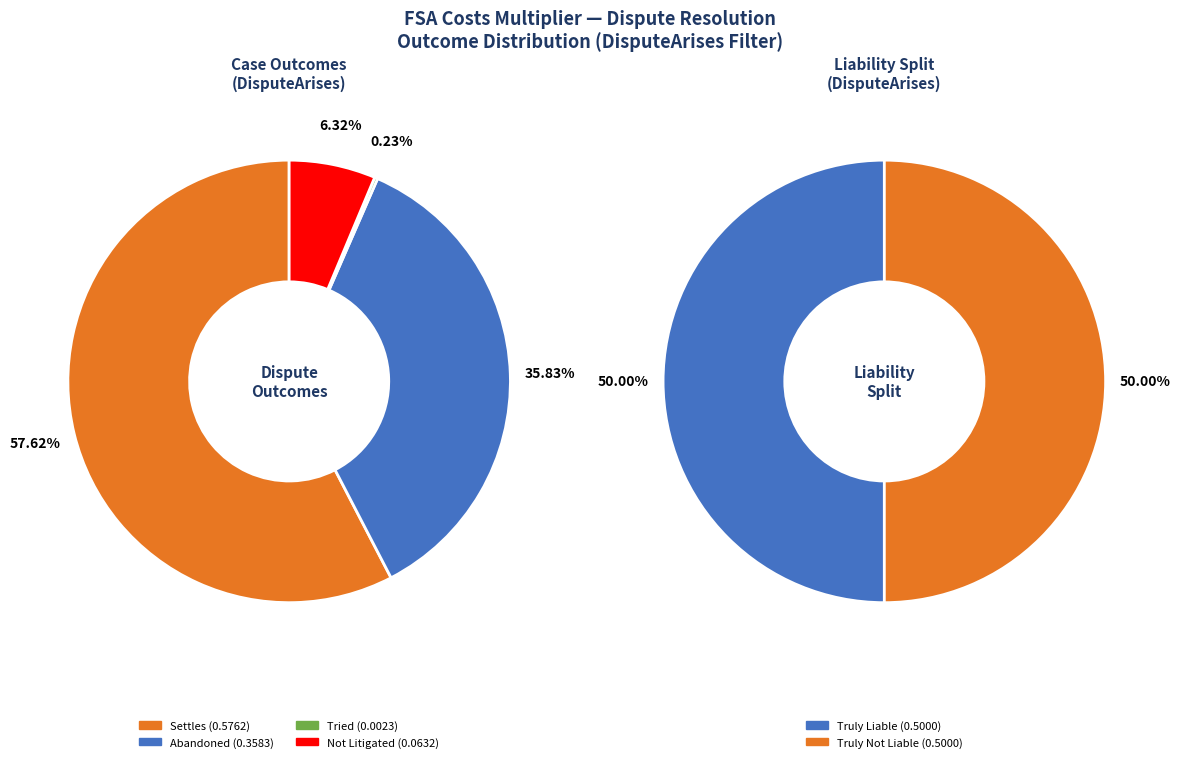

Does Not Litigated account for over 50% of the chart?

No